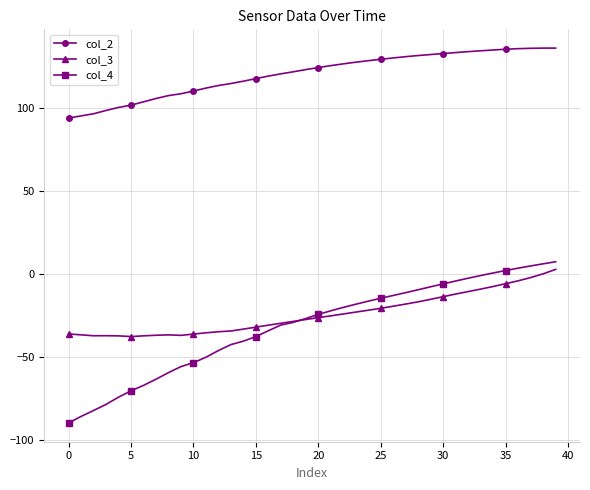

What is the sum of all col_3 values?

-960.6